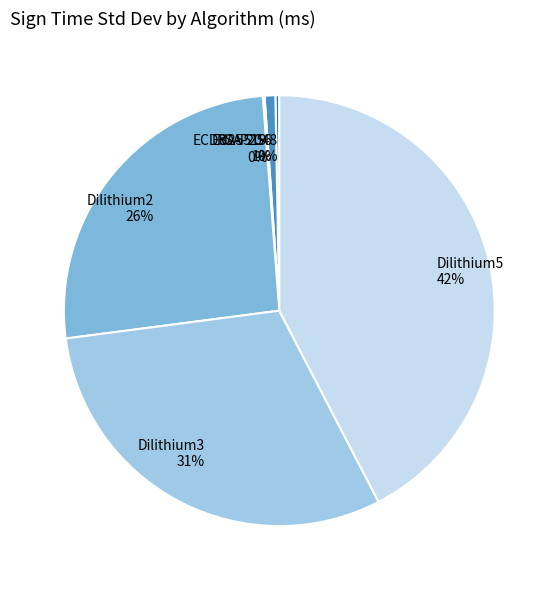

The Dilithium5 slice represents 56% of the pie. True or false?

False